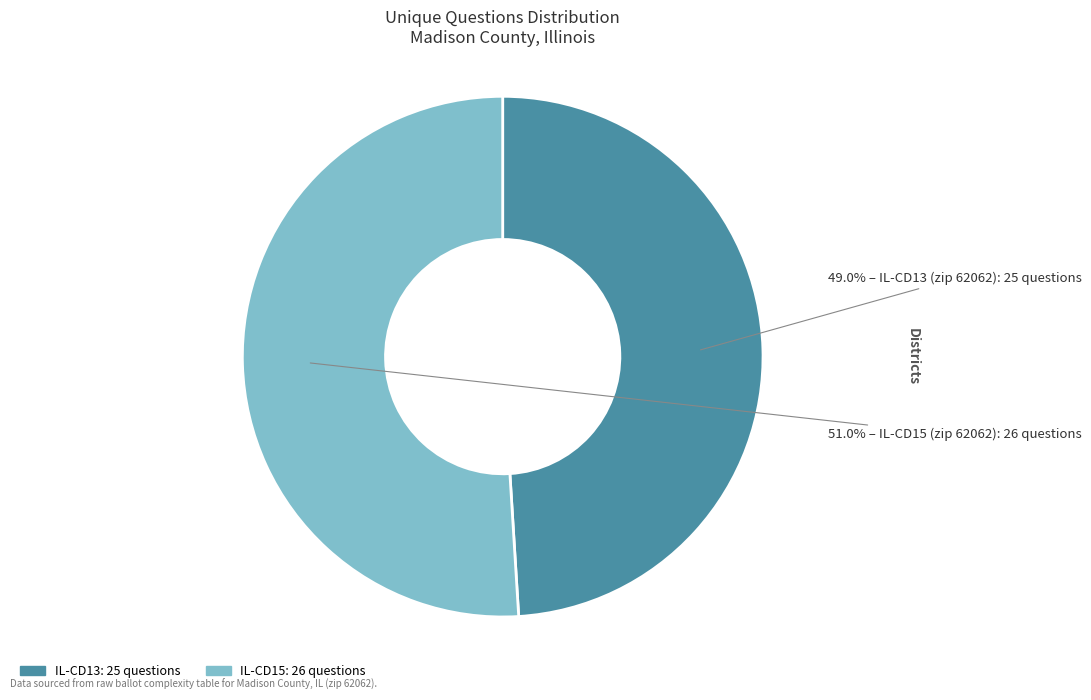

Is there a majority slice in this chart?

Yes